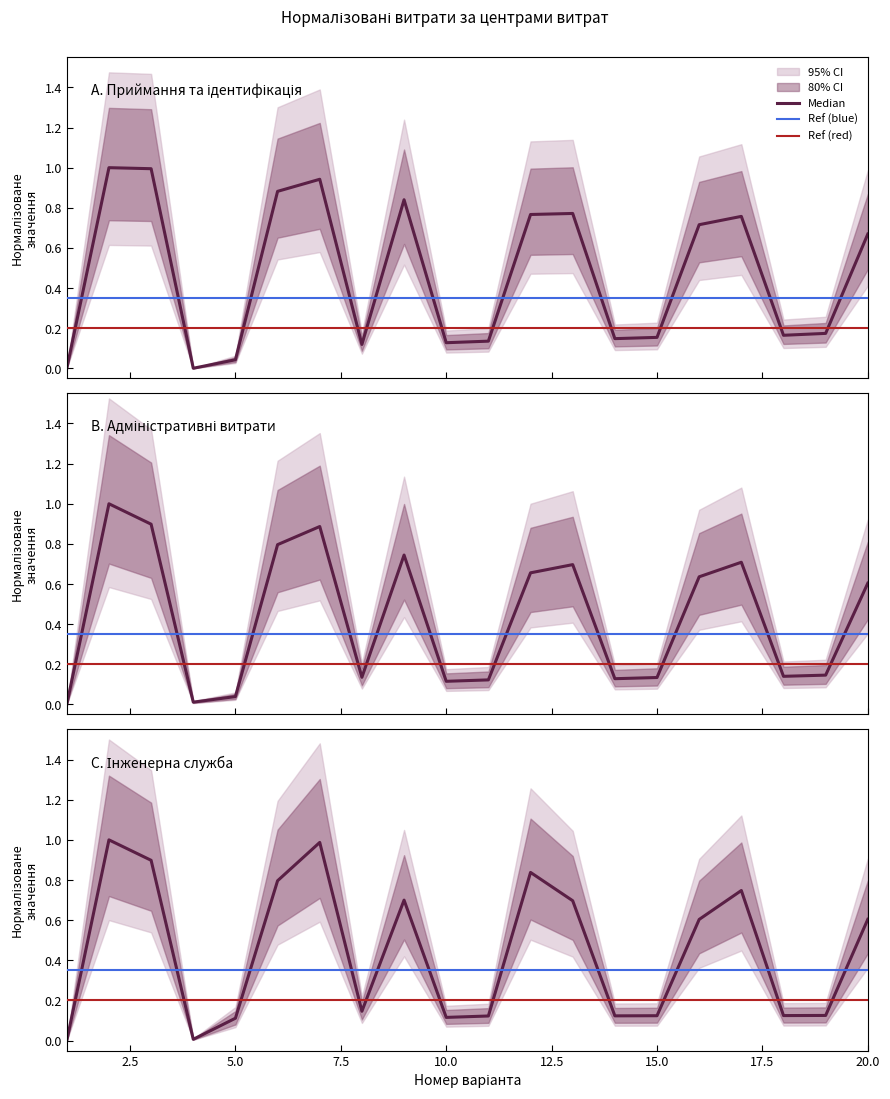

Where is the first local minimum for В. Адміністративні?

4